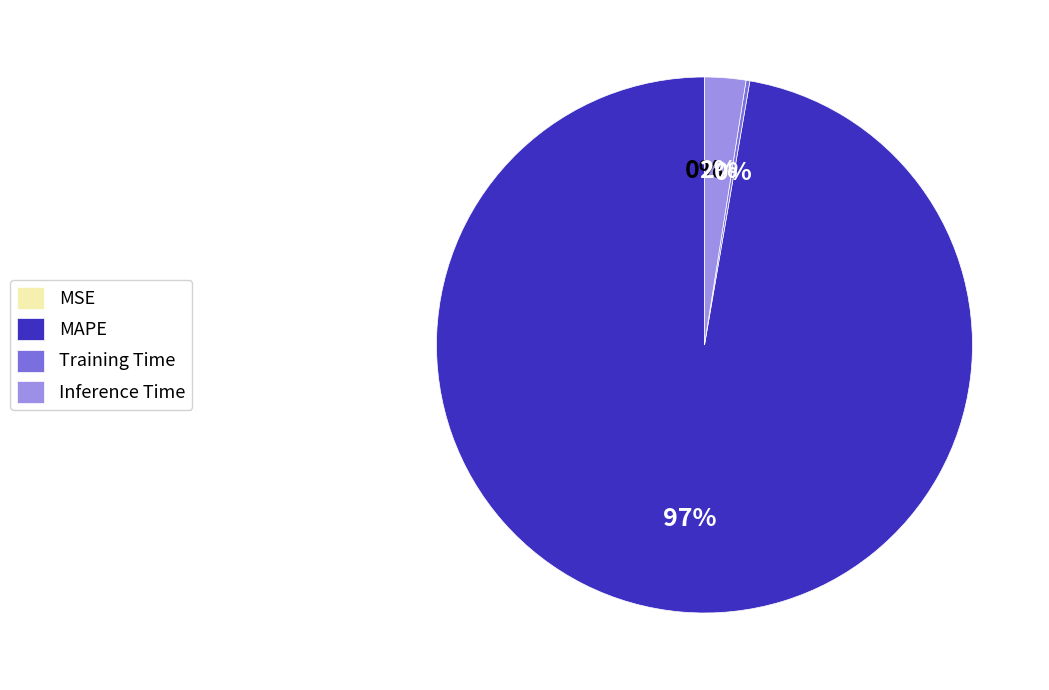

To the nearest percent, what is the average slice percentage?

25%